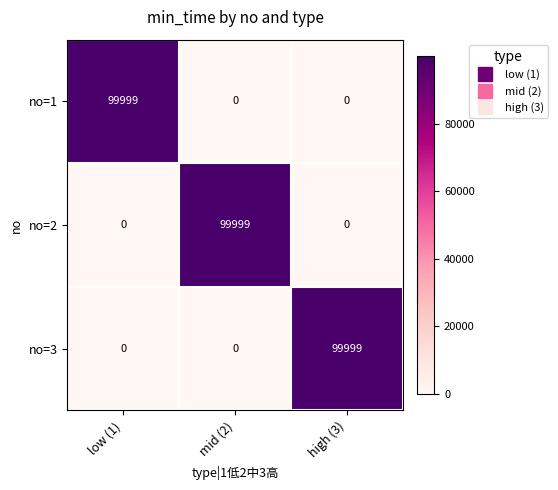

What is the total value across all series at high (3)?

99999